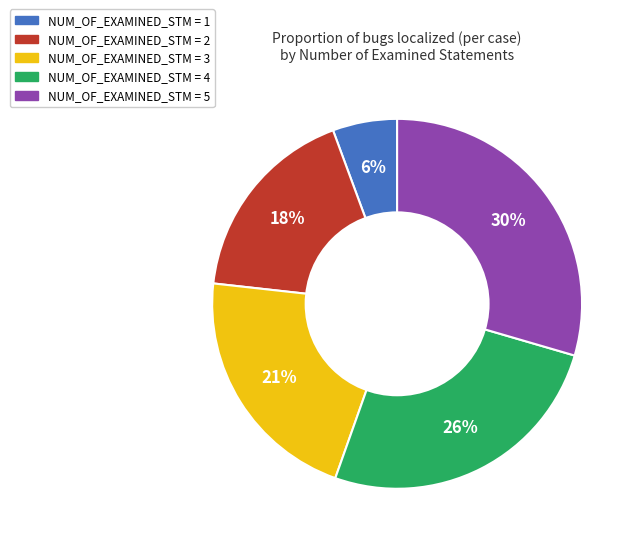

Is there any slice that represents more than half of the pie?

No